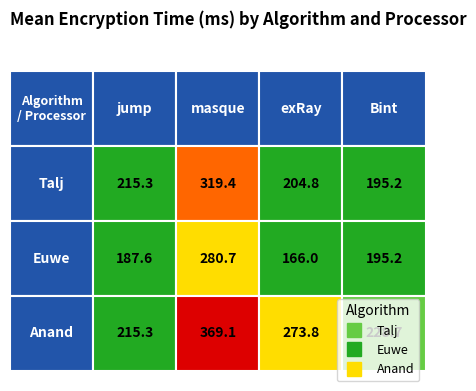

Which series has the widest spread of values?

Anand